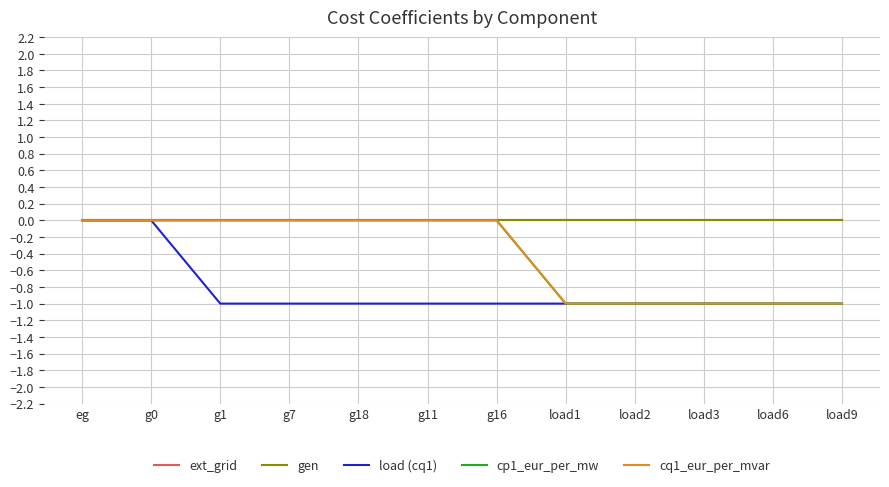

What position from the right is load9?

1